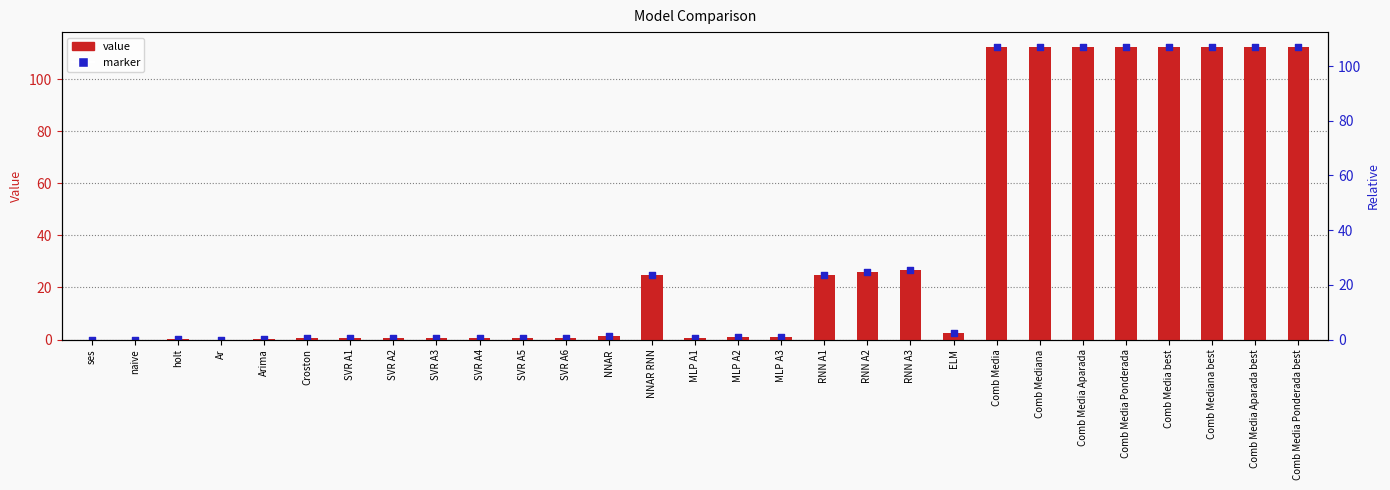

At how many categories does at least one series exceed 93?

8